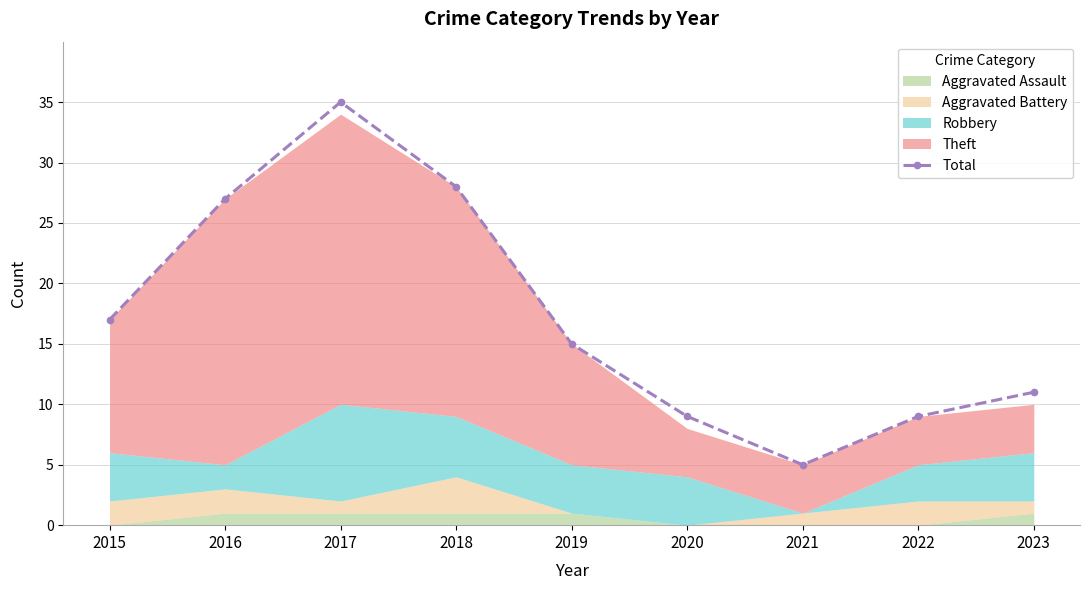

Reading right to left, transcribe all the data shown in this chart.

11	9	5	9	15	28	35	27	17